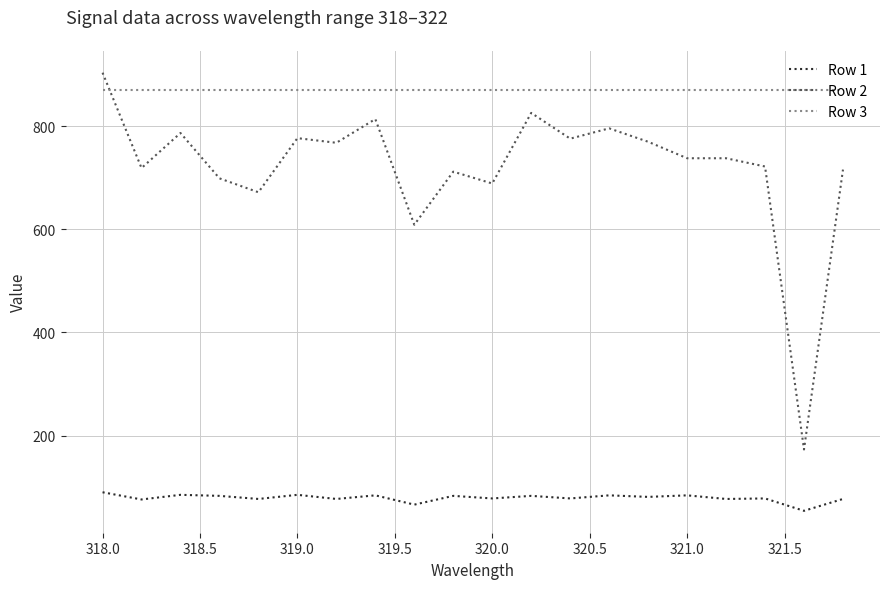

What is the sum of all Row 3 values?

17420.7